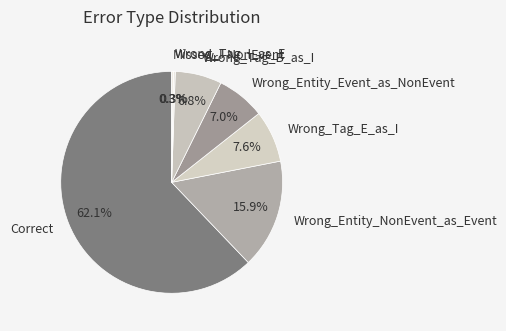

Which category accounts for the majority?

Correct